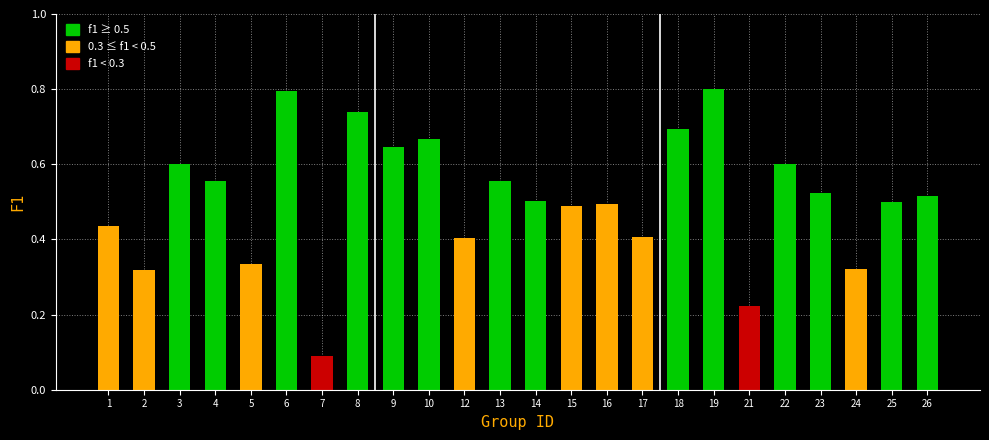

What is the change in value from 12 to 16?

+0.1